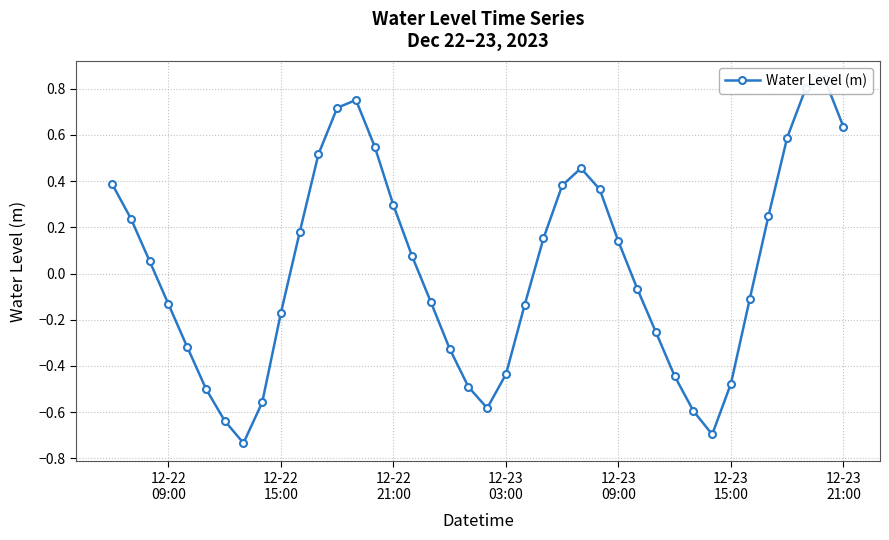

How many values exceed 0?

20